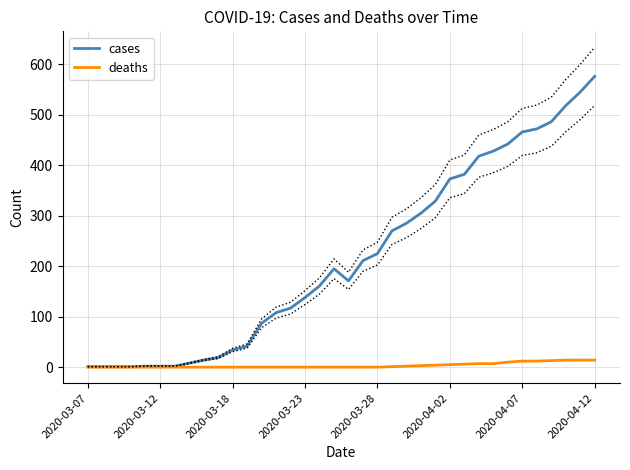

How many values in deaths are above zero?

15